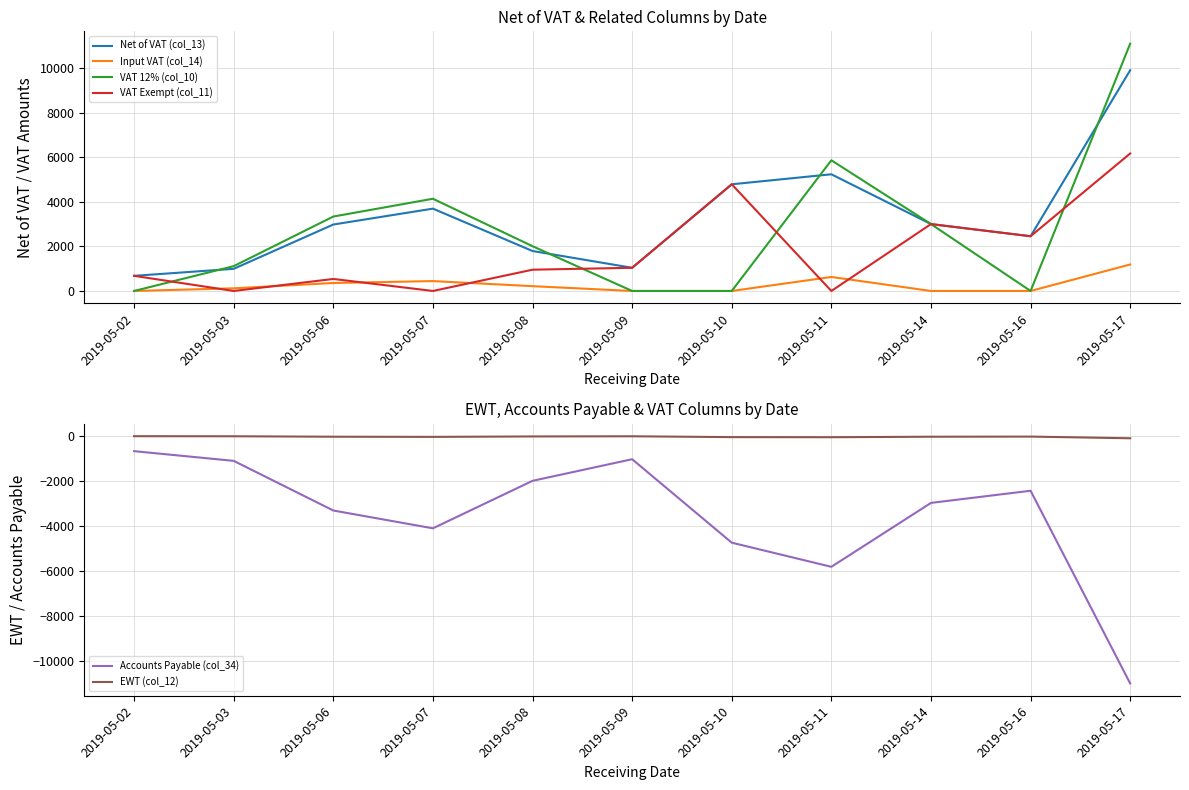

Is the value of Net of VAT (col_13) at 2019-05-14 greater than the value of Accounts Payable (col_34) at 2019-05-11?

Yes